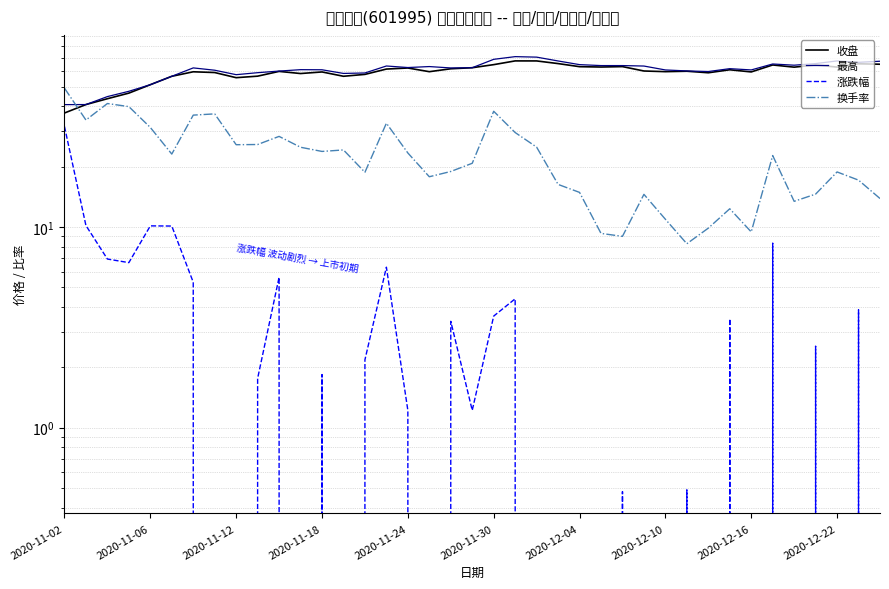

How many times do 换手率 and 收盘 cross each other?

1